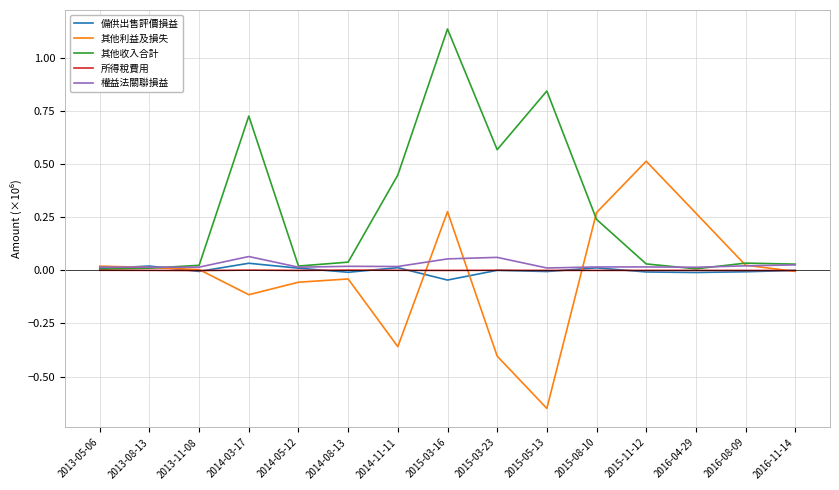

Does the chart have visible grid lines?

Yes